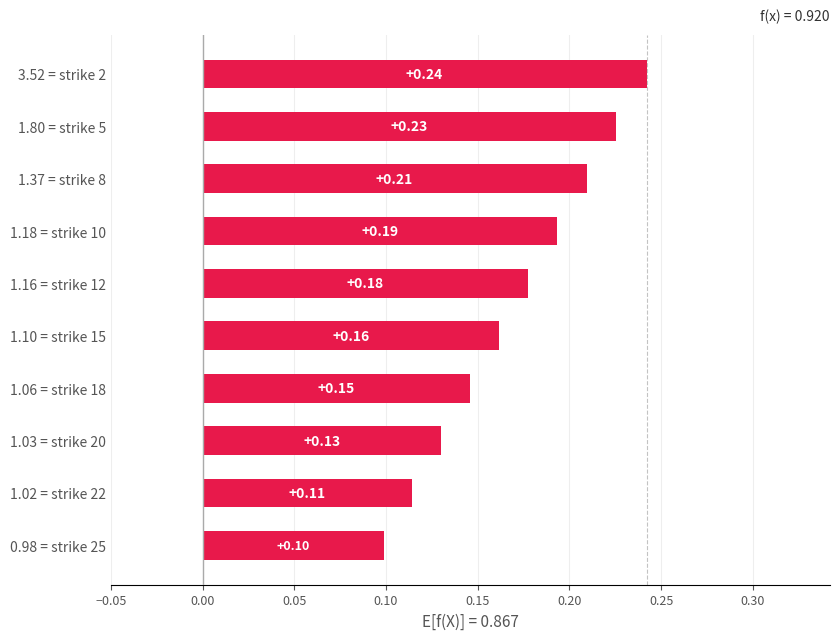

What is the sum of all values?

1.7